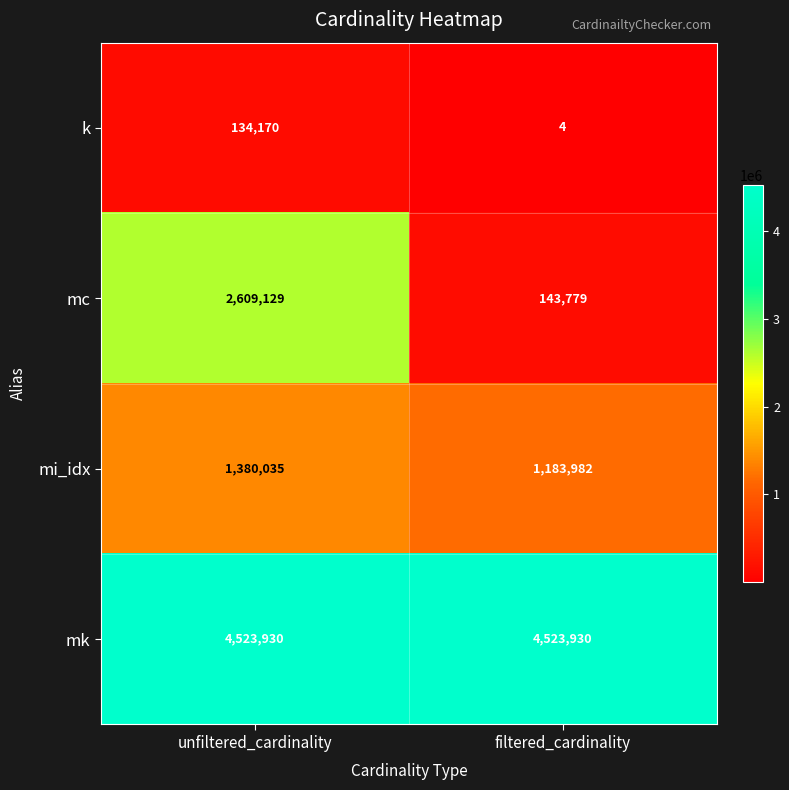

What is the approximate value of mk at filtered_cardinality?

4523930